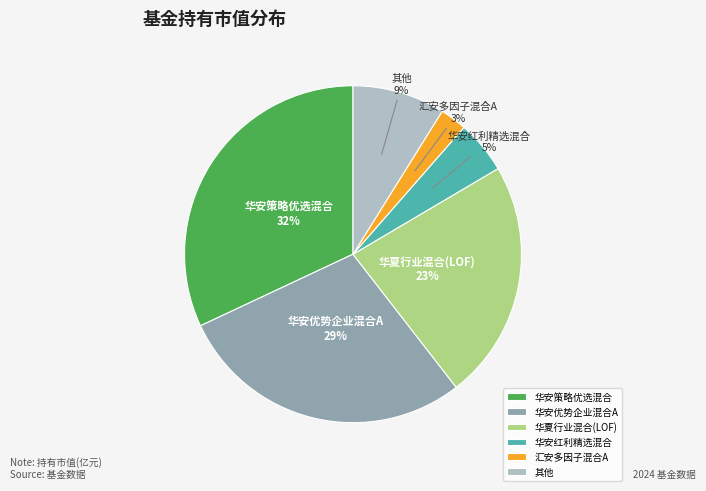

Is the sum of 华安策略优选混合 and 汇安多因子混合A greater than half?

No